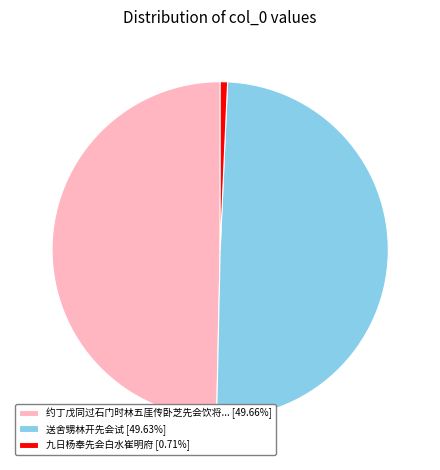

How many slices are in this pie chart?

3